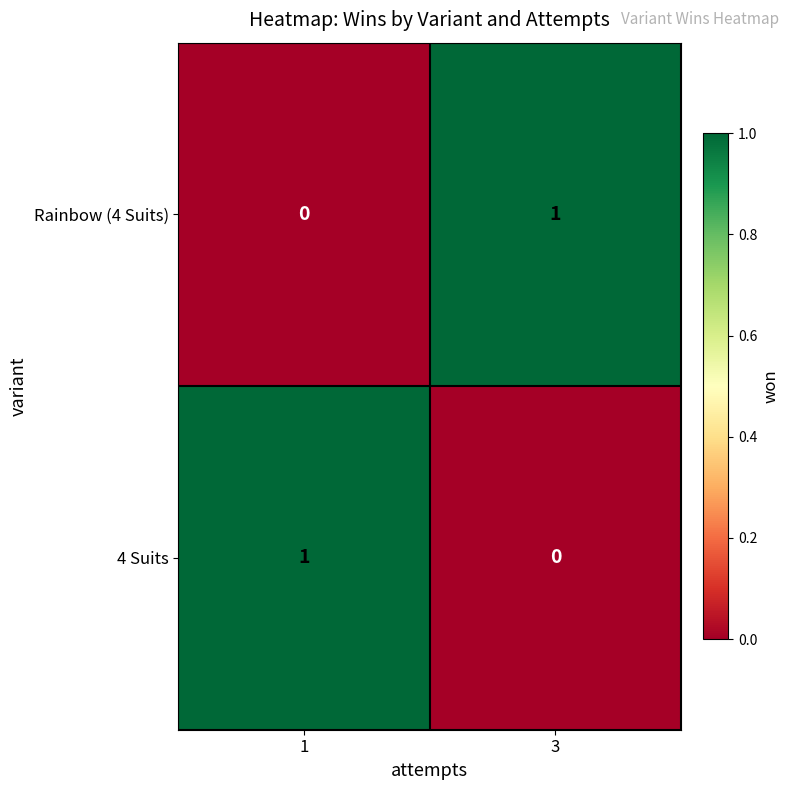

Rank the categories by Rainbow (4 Suits) value from lowest to highest.

1, 3